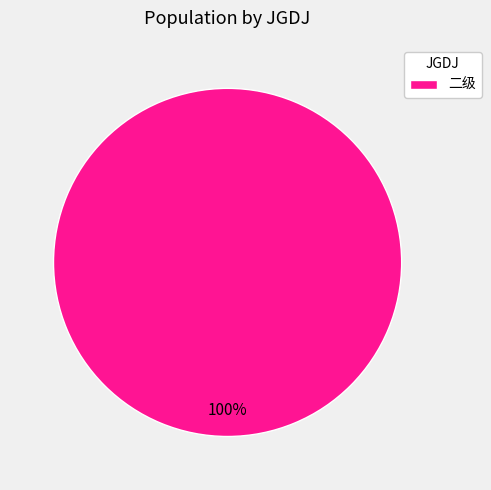

Is there a majority slice in this chart?

Yes